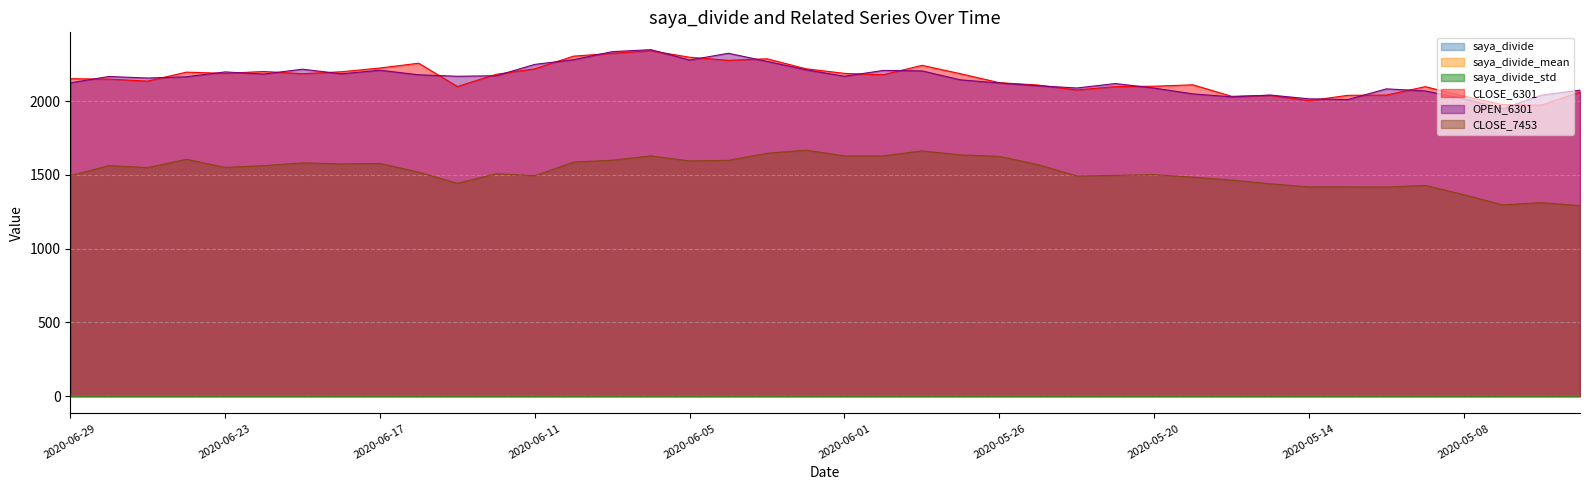

True or false: CLOSE_6301 and saya_divide_mean cross at least once.

False